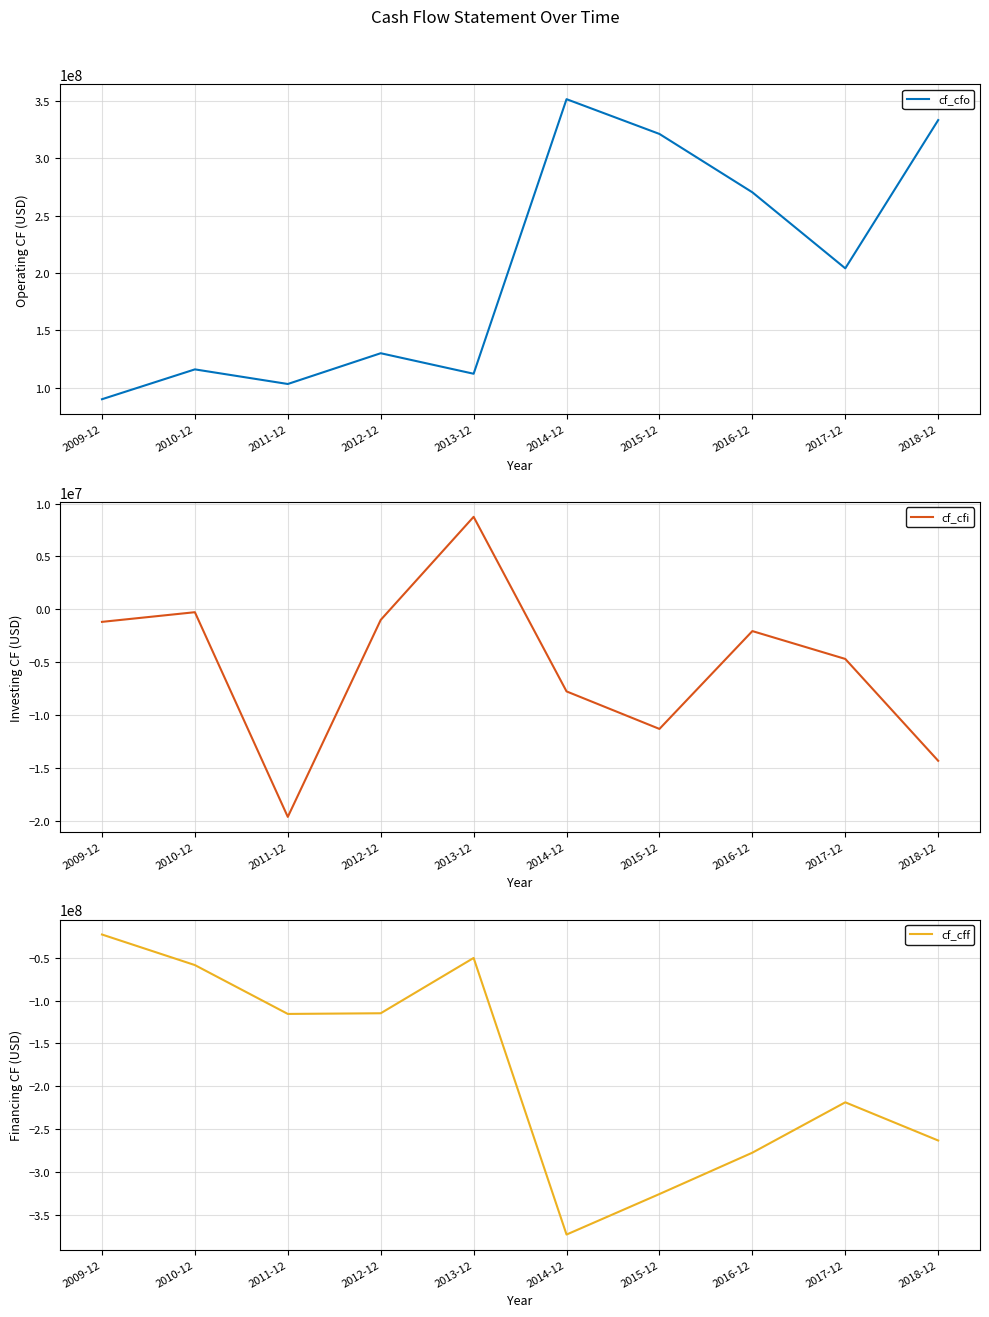

True or false: cf_cfo has a value of 41661250 at 2010-12.

False